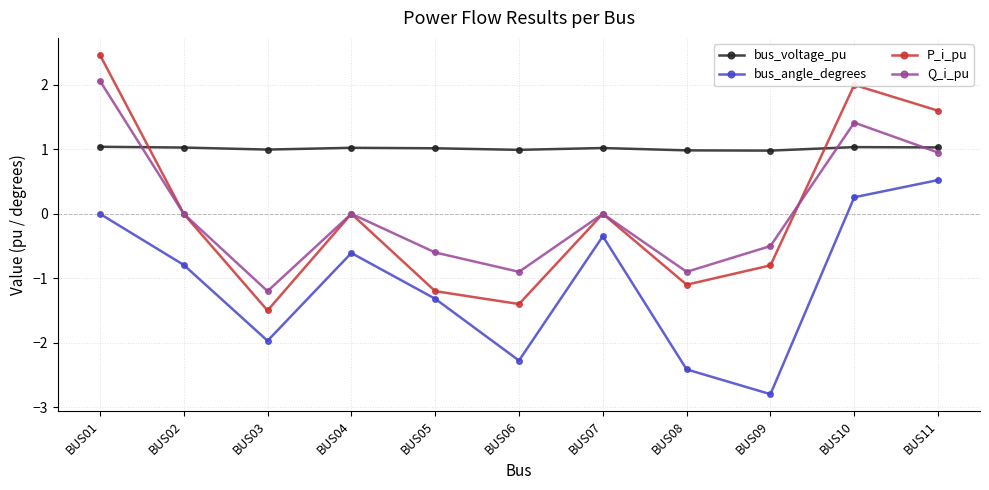

True or false: bus_angle_degrees has more than 2 interior local peaks.

False